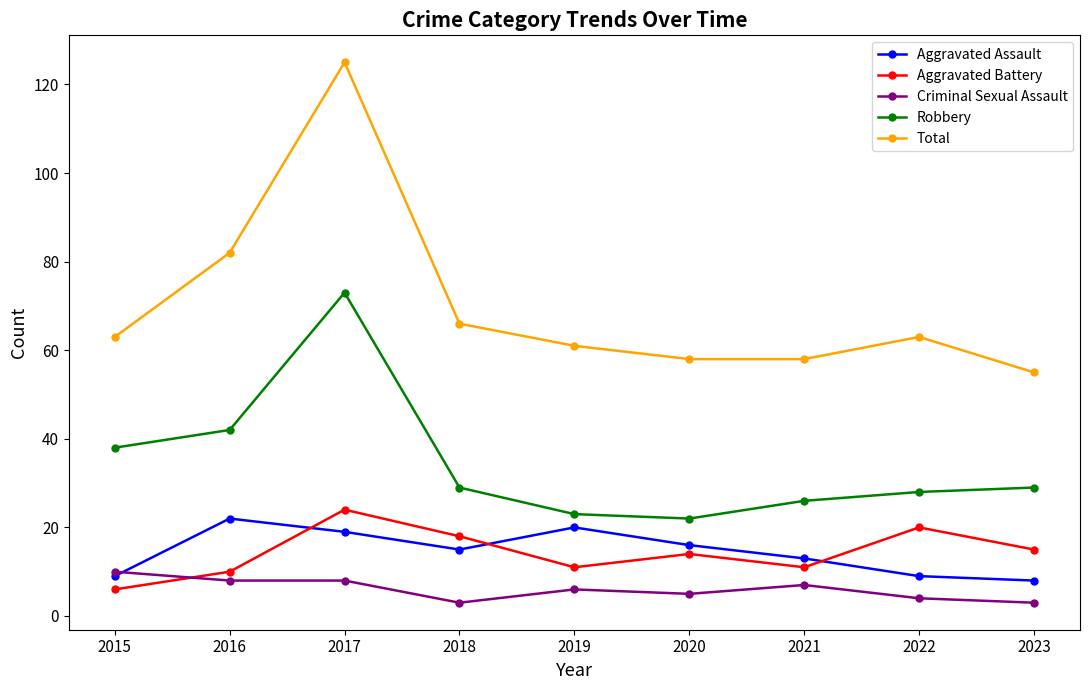

True or false: Aggravated Battery has a value of 18 at 2018.

True